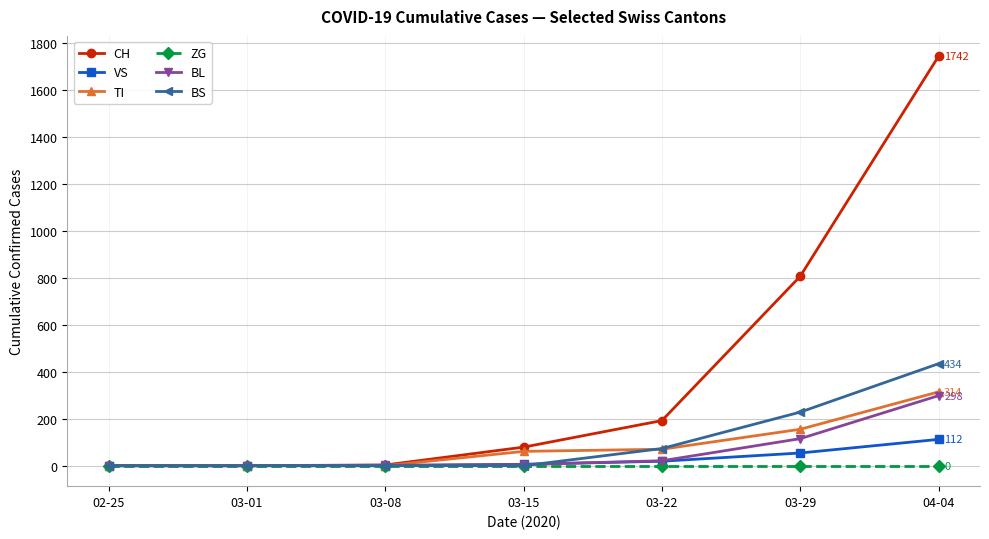

Does the chart have visible grid lines?

Yes